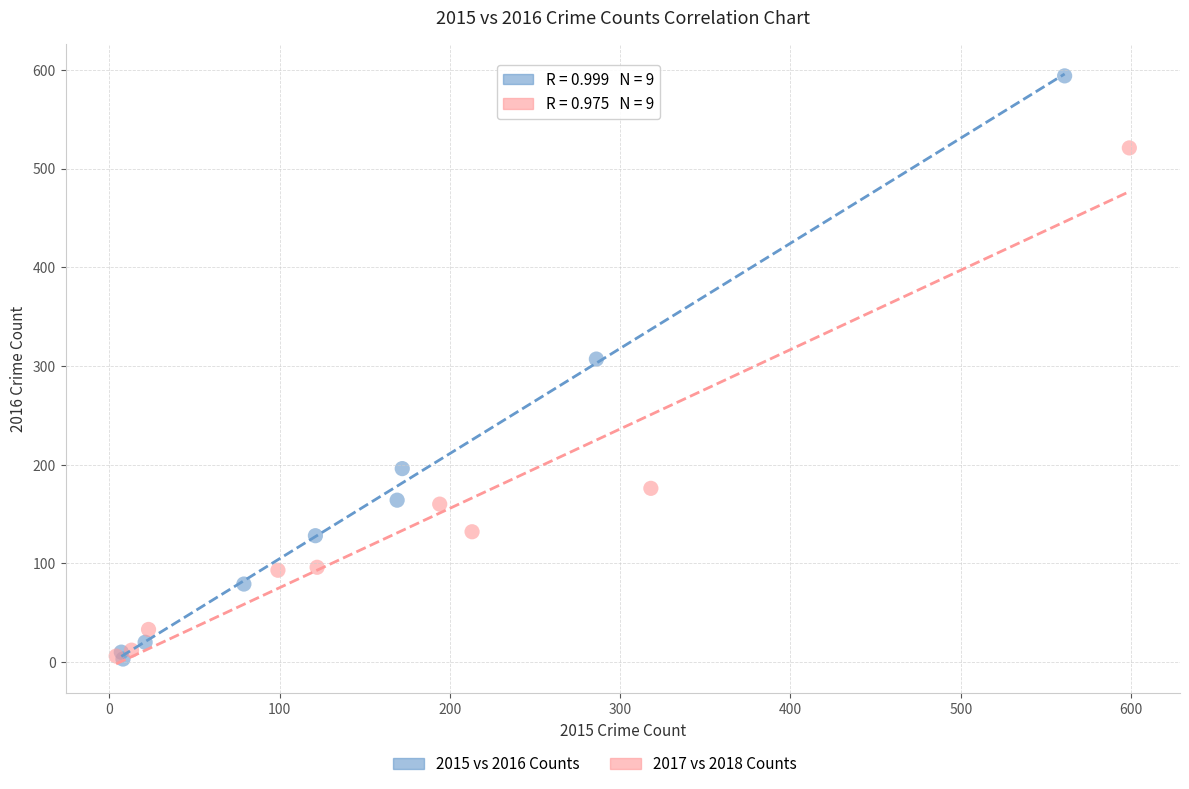

Which series has the widest spread of Y values?

2015 vs 2016 Counts